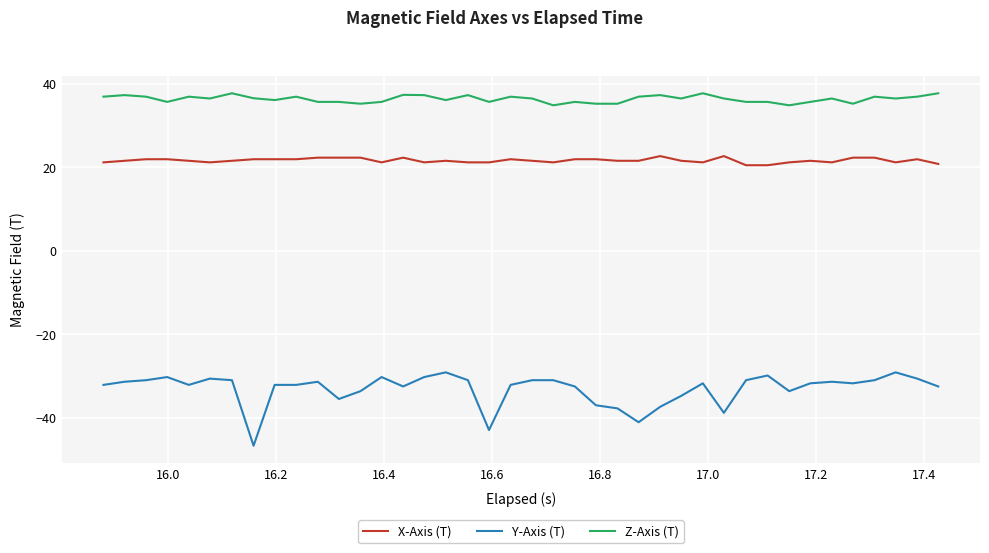

What is the difference between the maximum and minimum values in the Y-Axis (T) series?

17.6